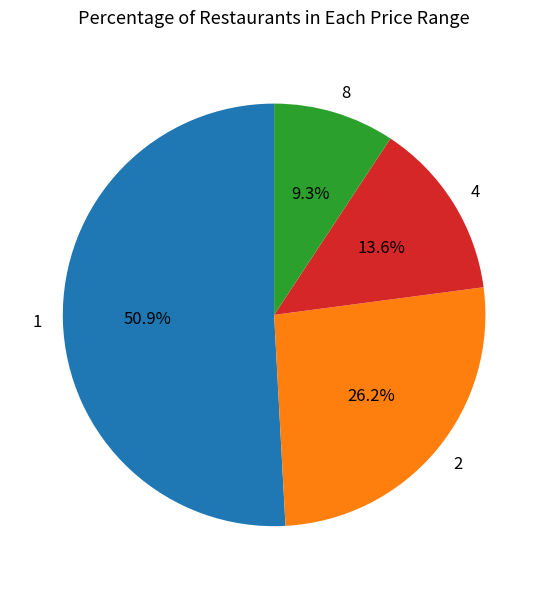

What percentage is the 2 slice, to the nearest percent?

26%